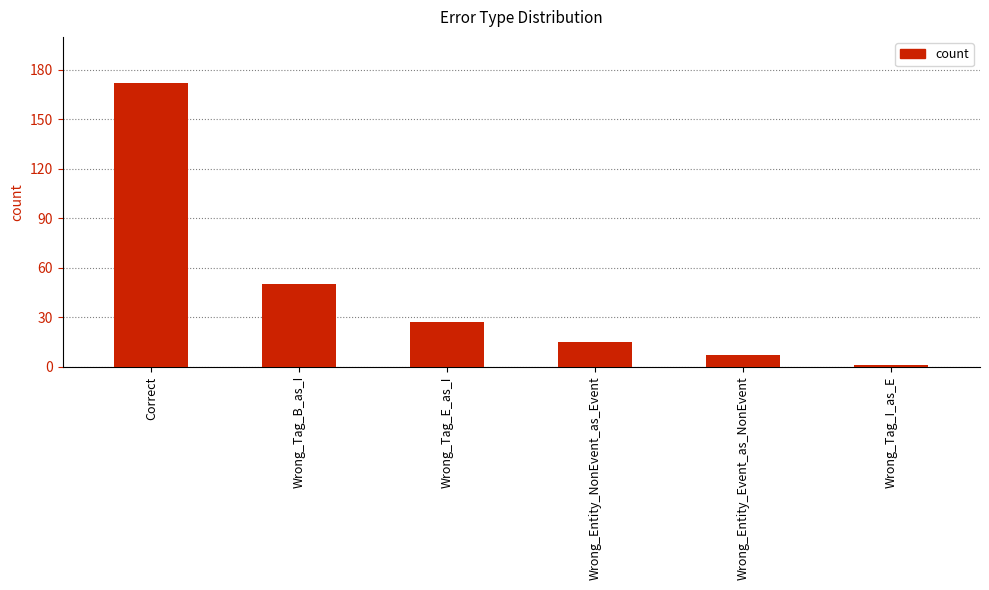

Which label corresponds to the smallest value in the chart?

Wrong_Tag_I_as_E